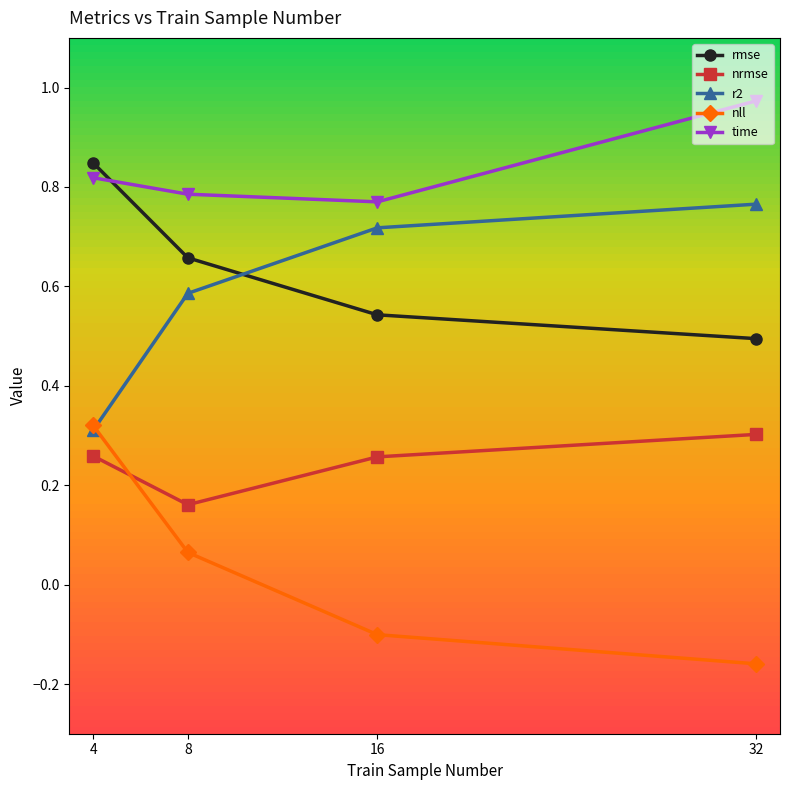

How many nrmse values are between 0 and 1?

4